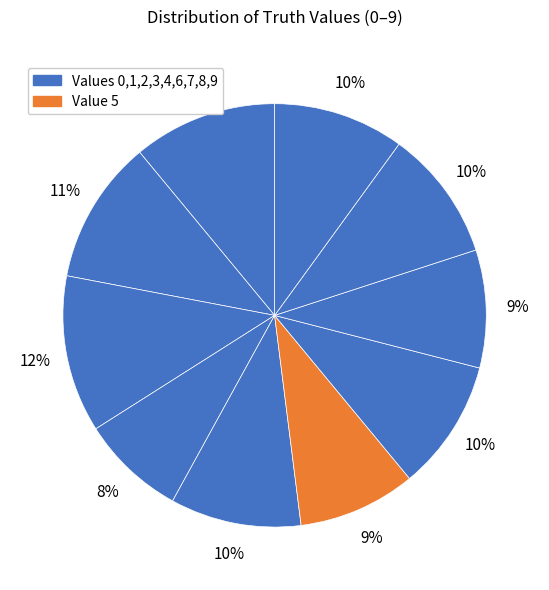

How many segments does this pie chart have?

10